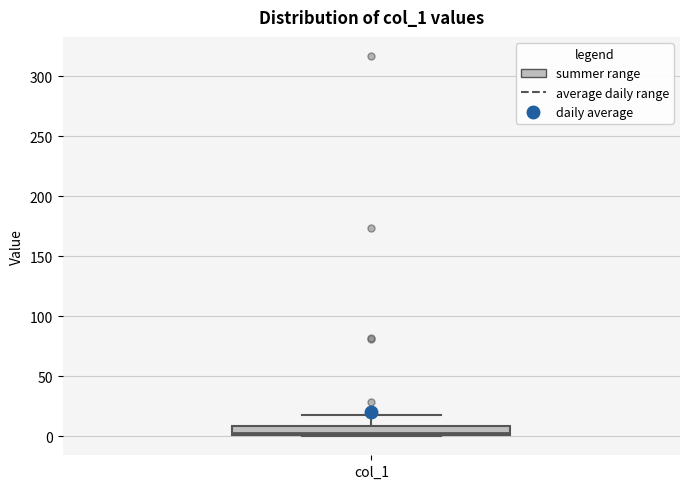

Where does the upper whisker of the box for col_1 end on the y-axis? The values are not printed on the chart, so give them approximately, as read against the axis.

20